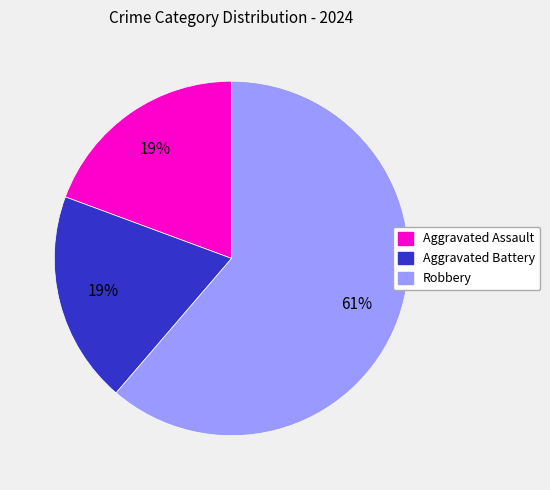

Approximately how many times larger is the value at Aggravated Assault compared to Aggravated Battery?

1.0